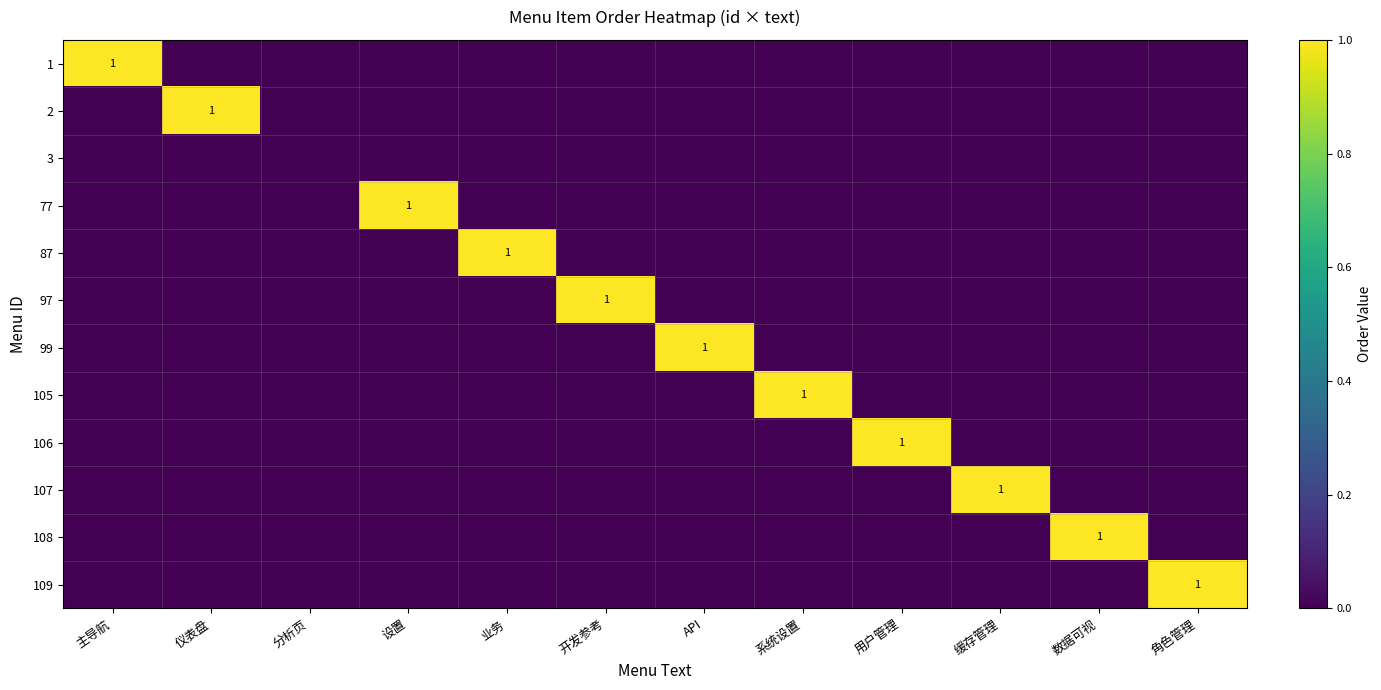

At which category is the sum across all series the highest?

主导航